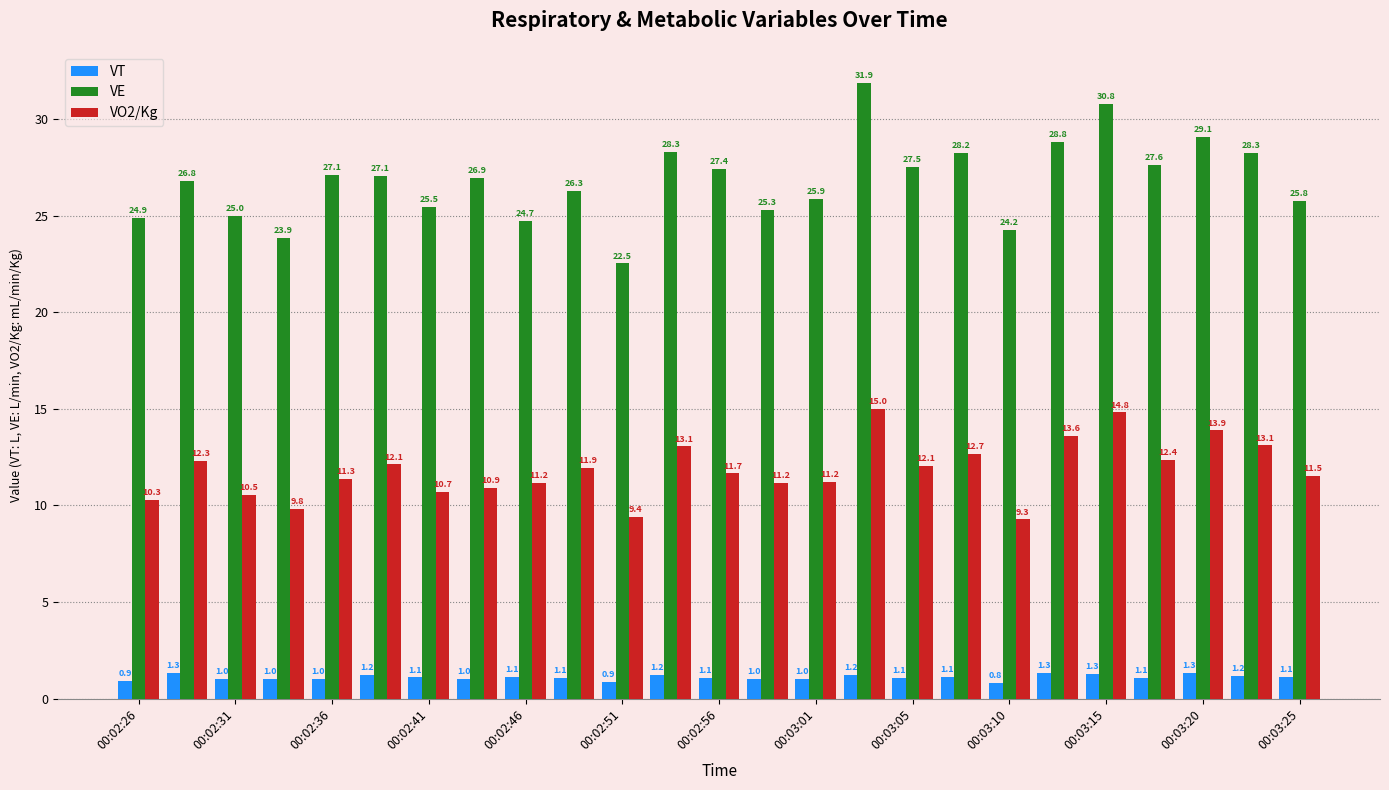

What are all the series names shown in the legend?

VT, VE, VO2/Kg